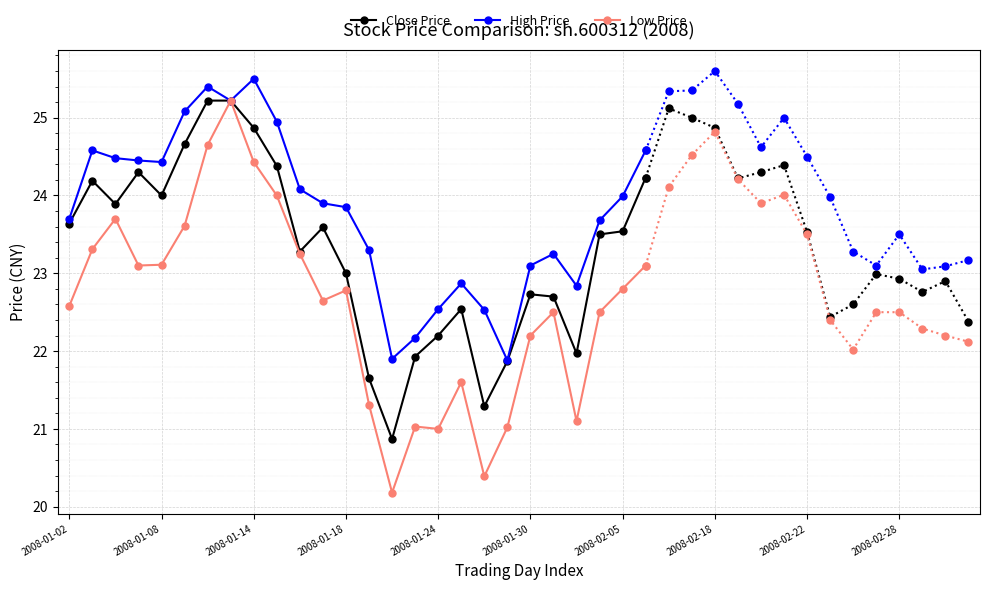

What is the minimum value for Close Price?

20.9